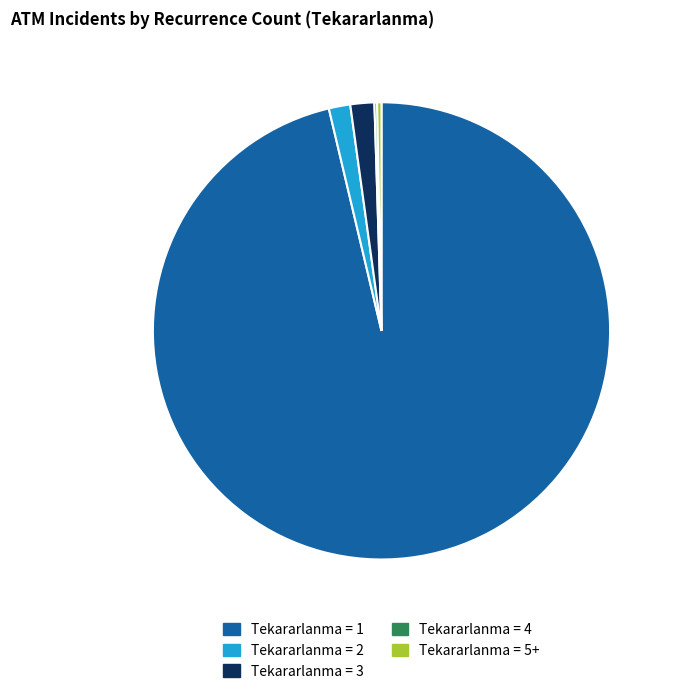

Is there a majority slice in this chart?

Yes